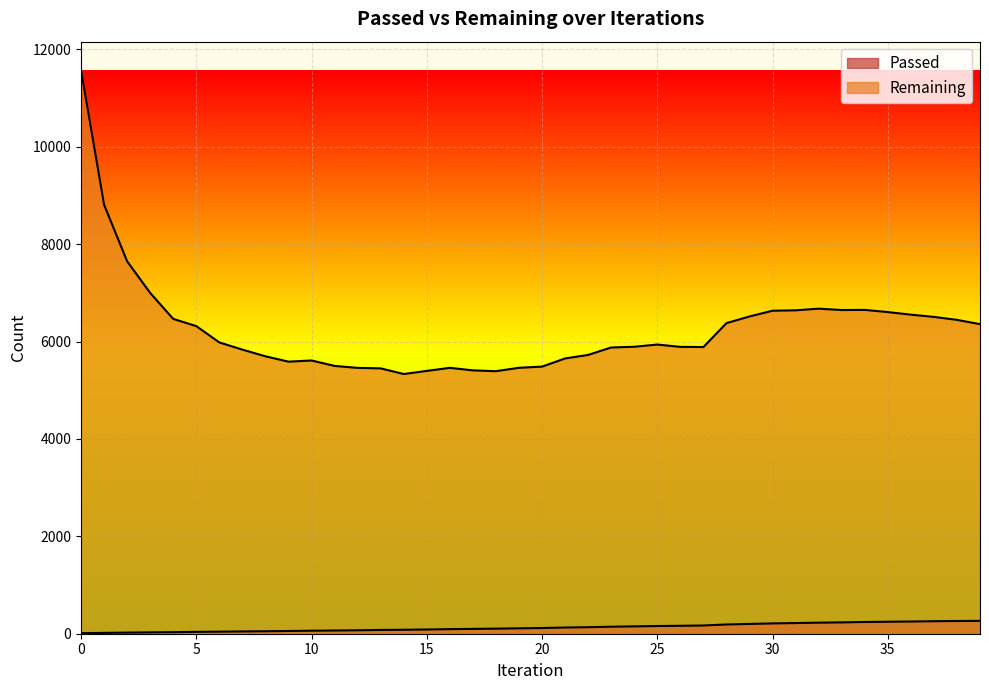

The Remaining series shows 6445 at 38. True or false?

True